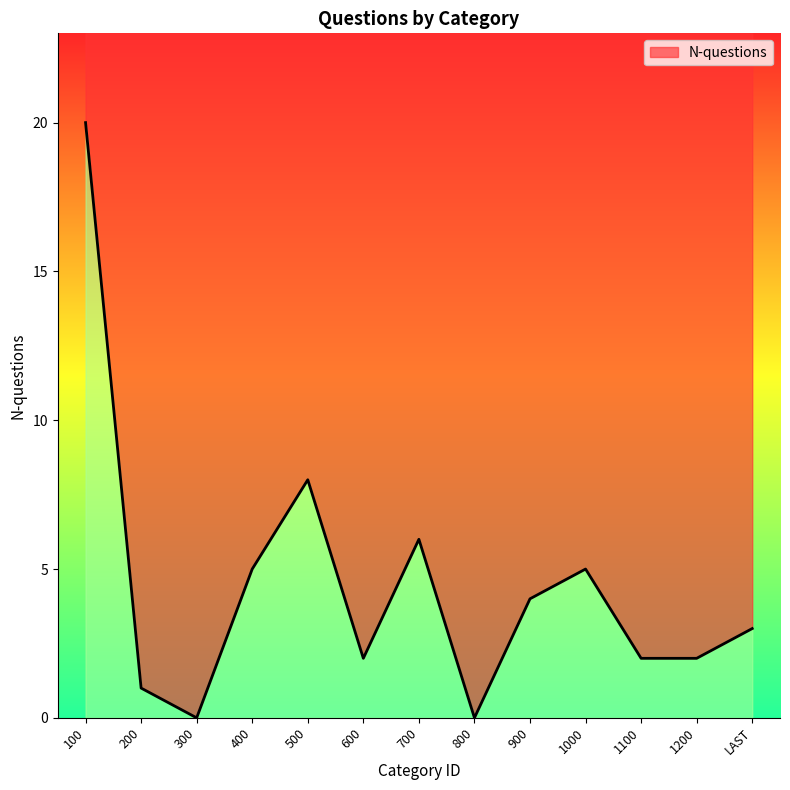

Reading left to right, list all the values displayed in this chart.

20	1	0	5	8	2	6	0	4	5	2	2	3